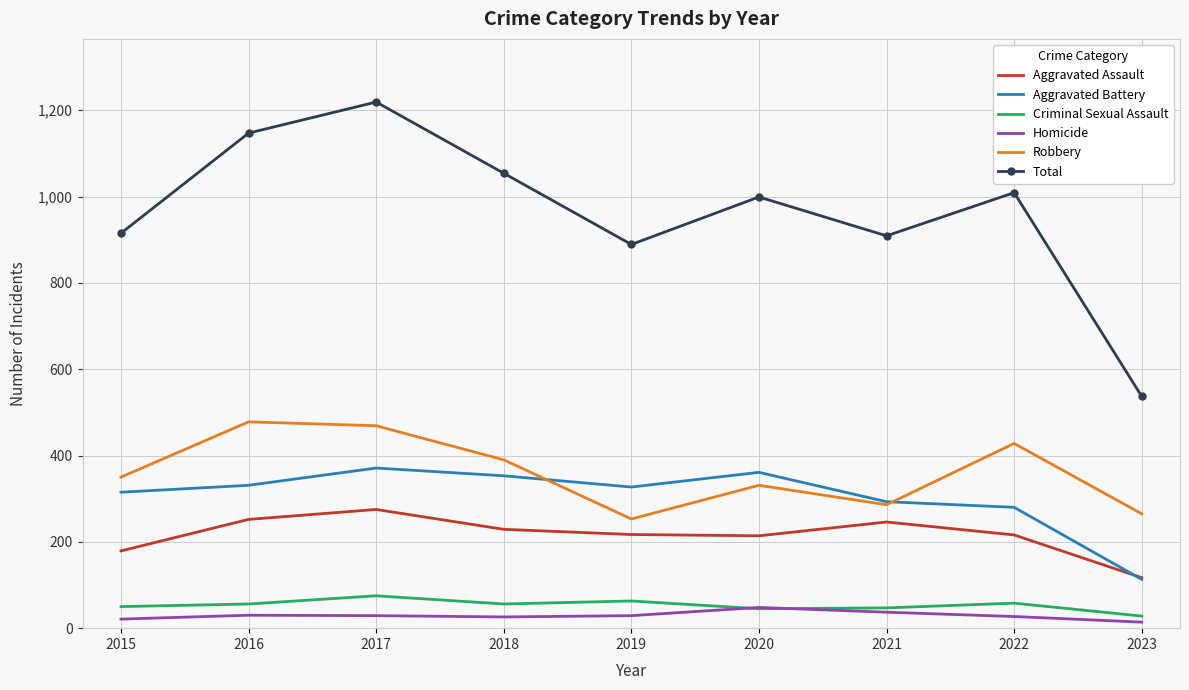

True or false: Aggravated Battery has a value of 556 at 2018.

False